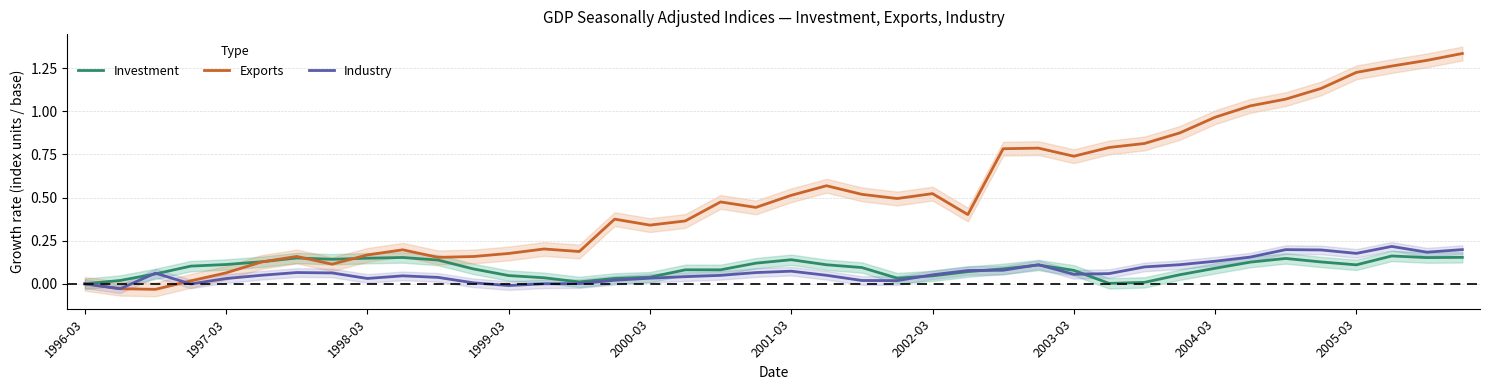

What is the value of the Exports point at the 39th from the left?

1.3